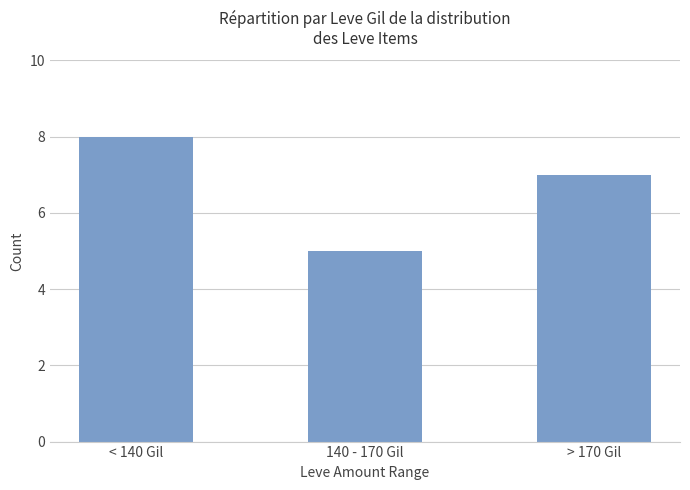

What is the smallest value displayed?

5